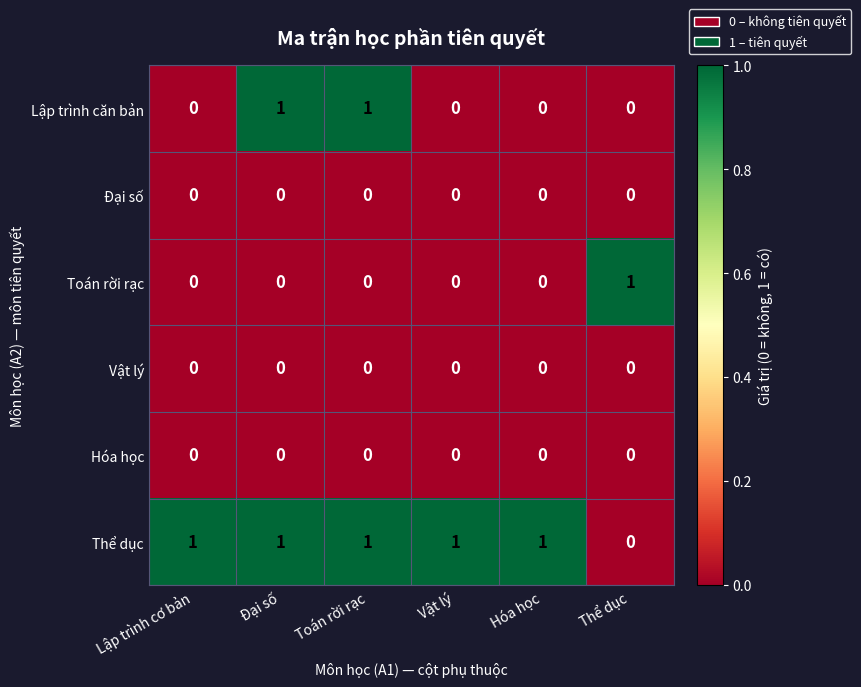

Count the Toán rời rạc values in the range 0 to 1.

6